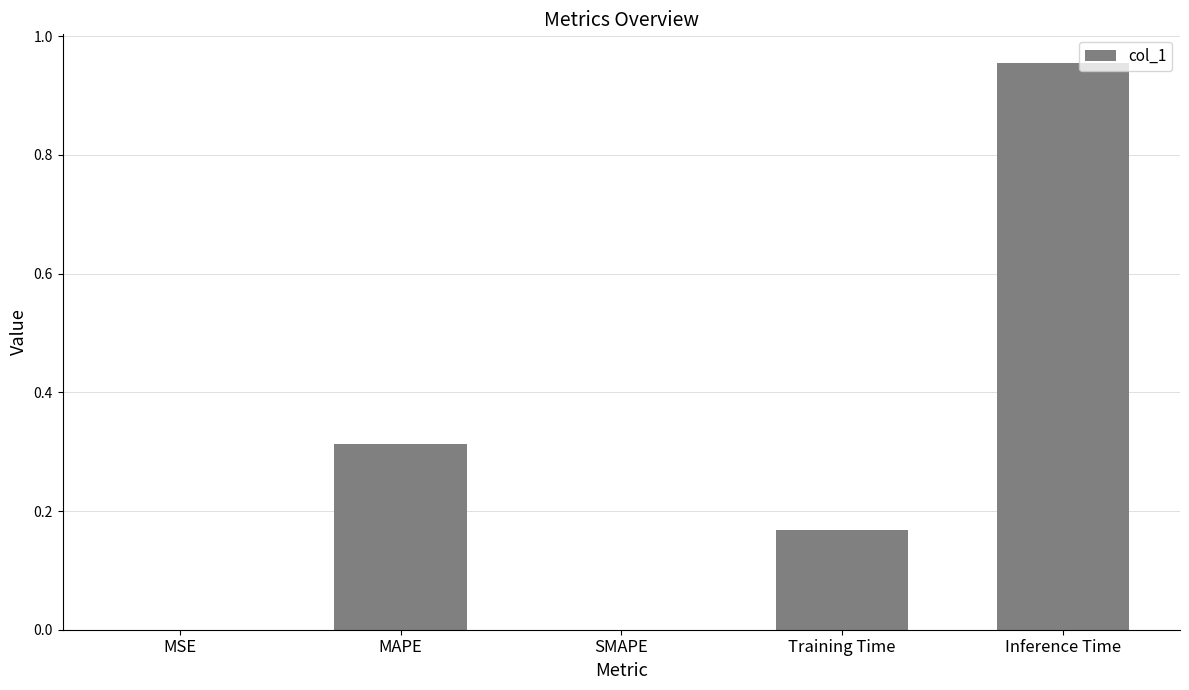

Between Training Time and MSE, which is larger?

Training Time